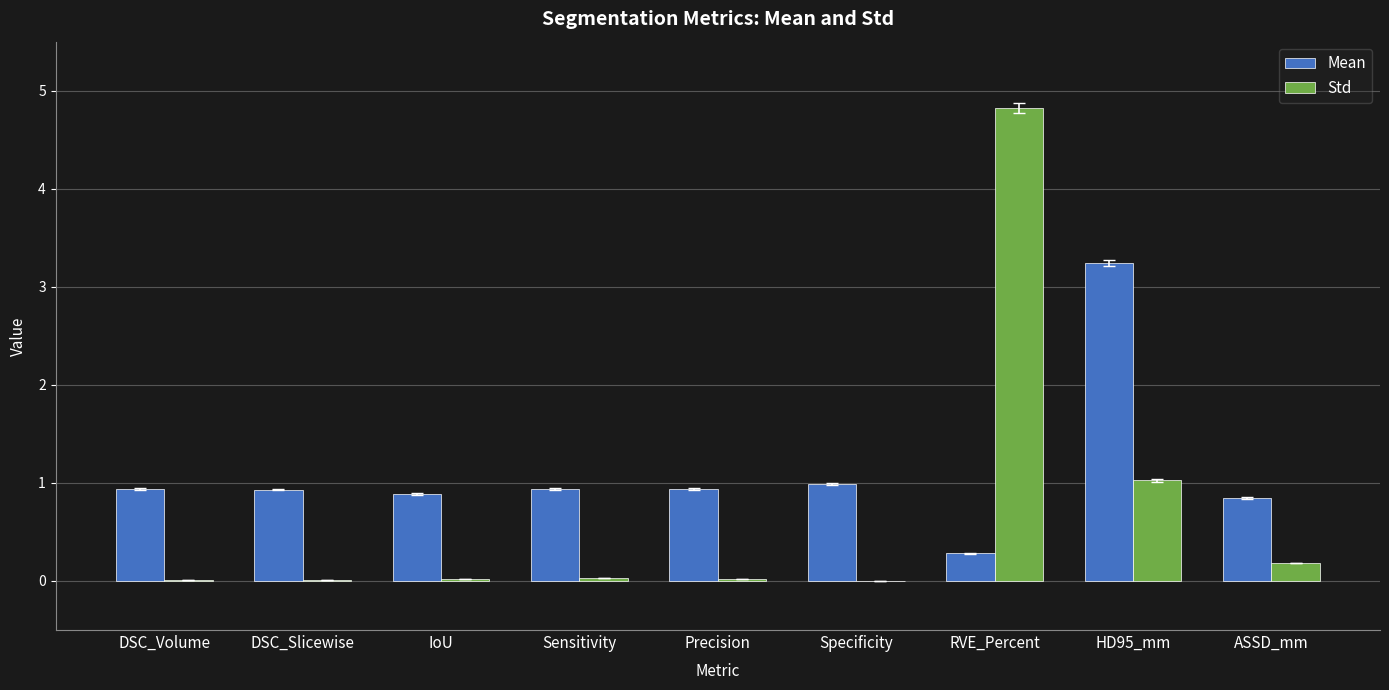

What are all the series names shown in the legend?

Mean, Std